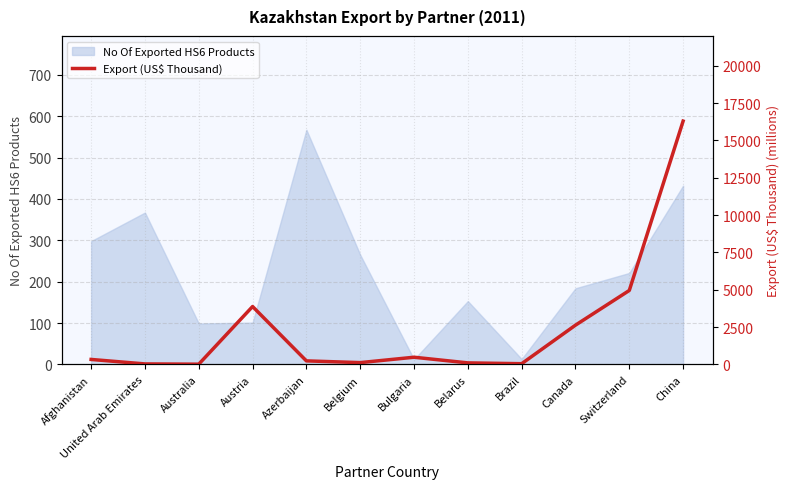

Reading left to right, transcribe all the data shown in this chart.

Afghanistan=333.8	United Arab Emirates=34.0	Australia=16.2	Austria=3876.5	Azerbaijan=237.6	Belgium=121.5	Bulgaria=481.9	Belarus=103.5	Brazil=48.7	Canada=2629.3	Switzerland=4952.8	China=16291.5